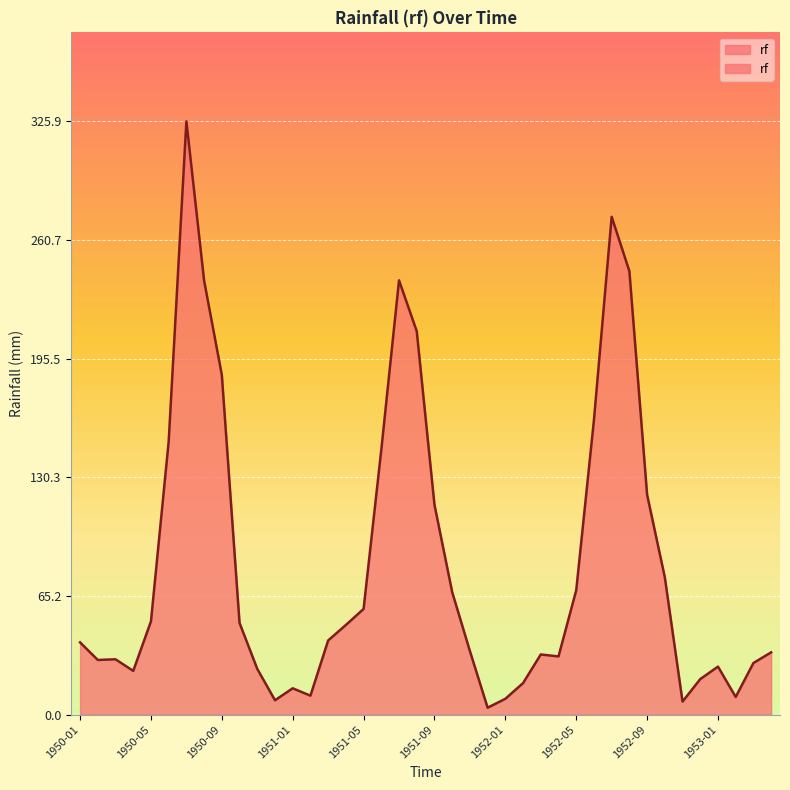

Which label corresponds to the smallest value in the chart?

1951-12